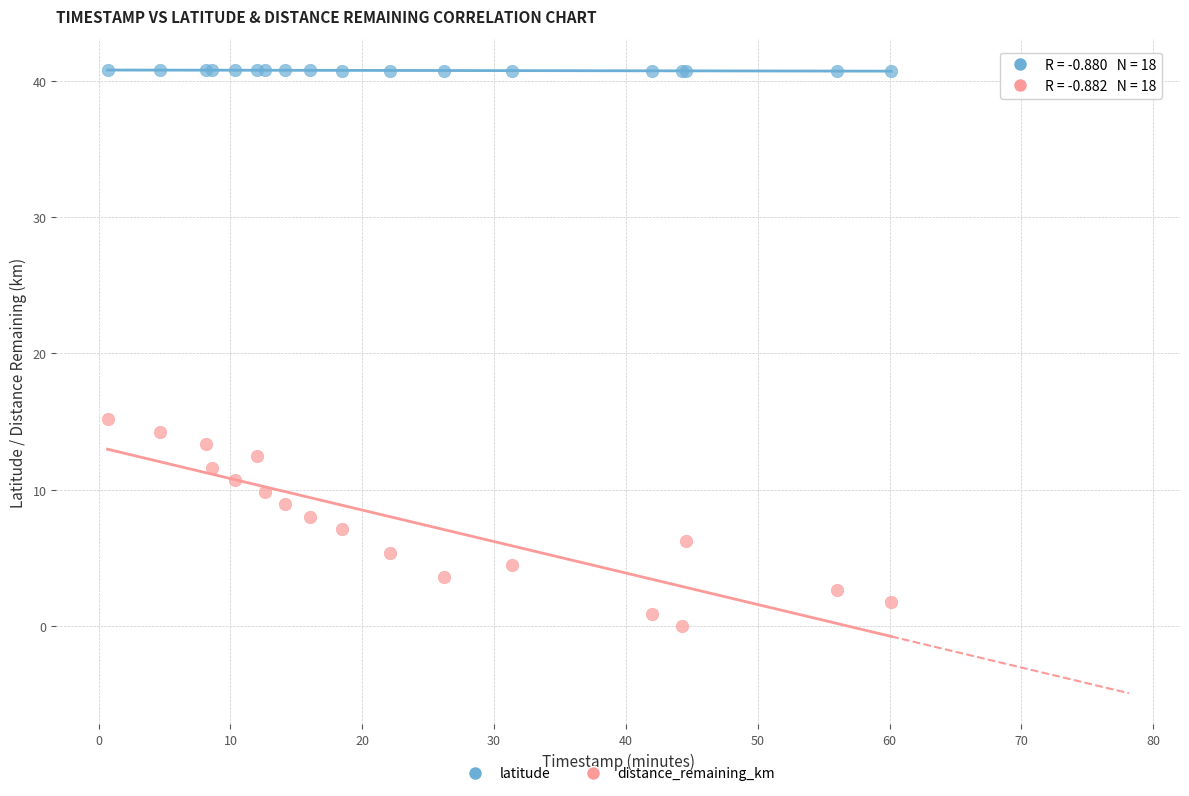

Across all series, what Y value is closest to 20?

15.1